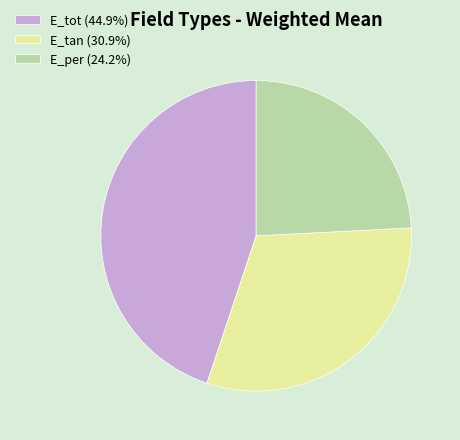

Rank the categories by value from highest to lowest.

E_tot, E_tan, E_per